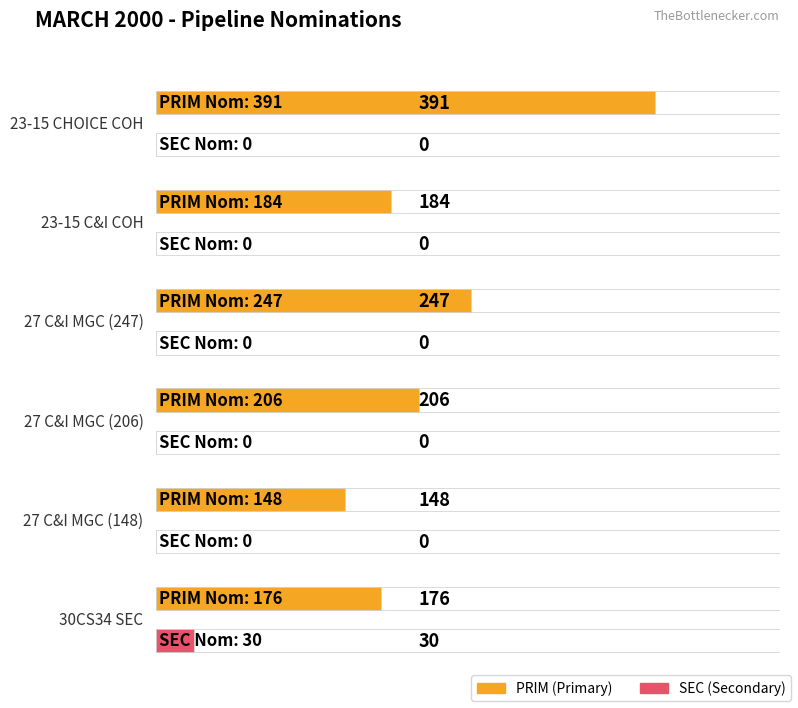

Which series has the largest range (max minus min)?

PRIM